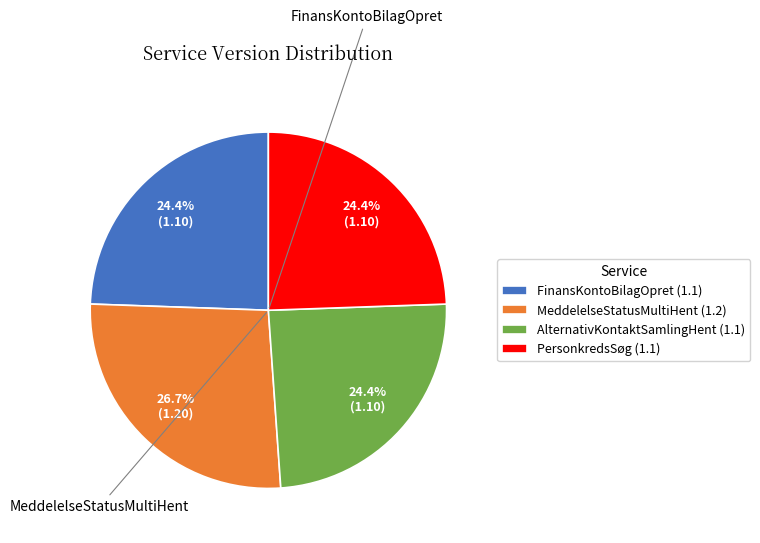

What is the largest slice in the pie chart?

MeddelelseStatusMultiHent